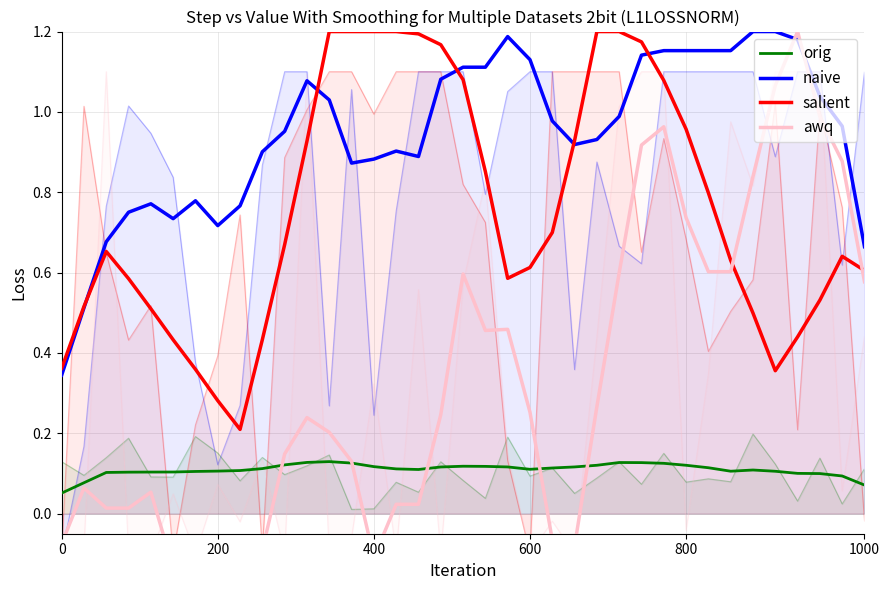

What is the total value across all series at 16?

2.2